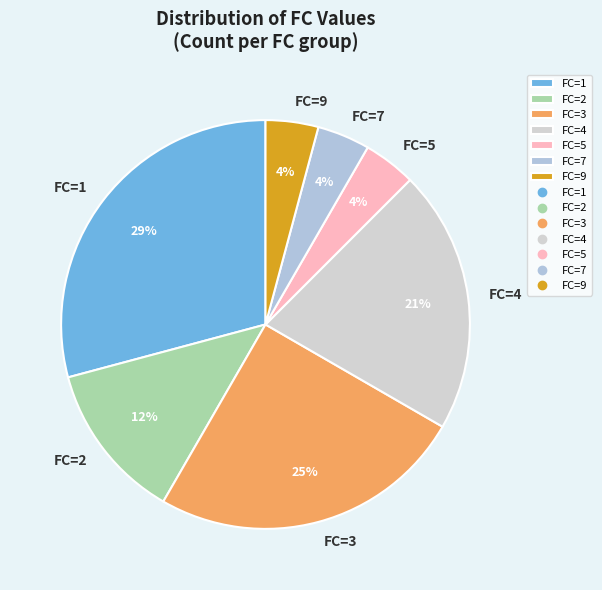

Which slice is the largest?

FC=1